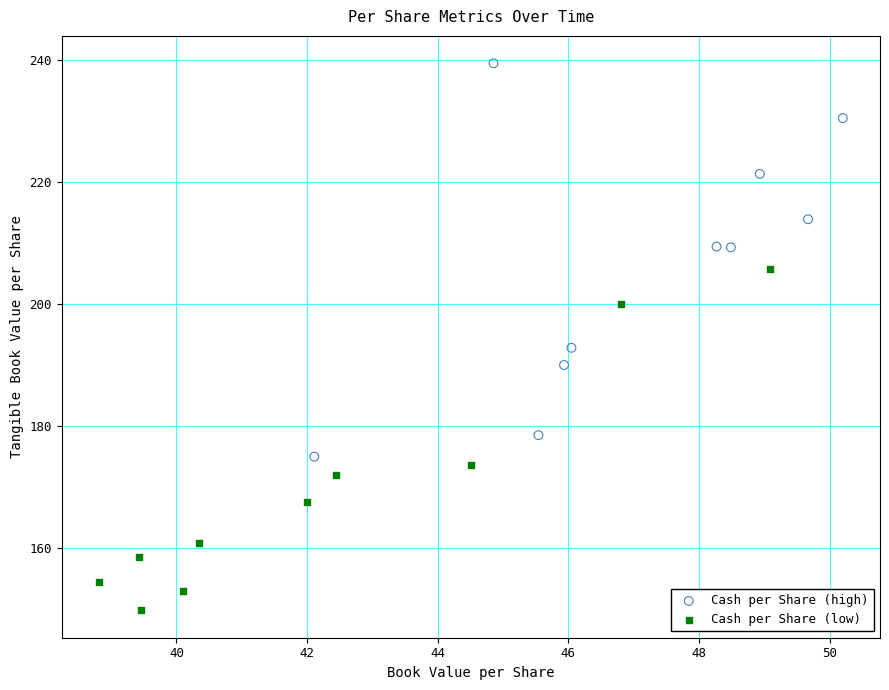

Which series has the widest spread of Y values?

Cash per Share (high)